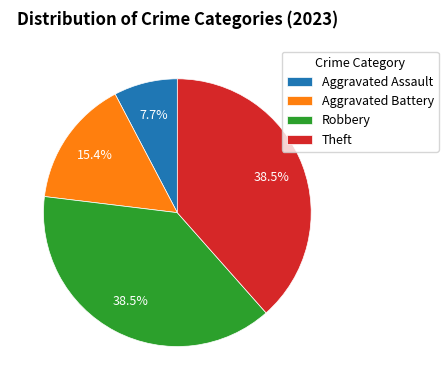

Is there a majority slice in this chart?

No